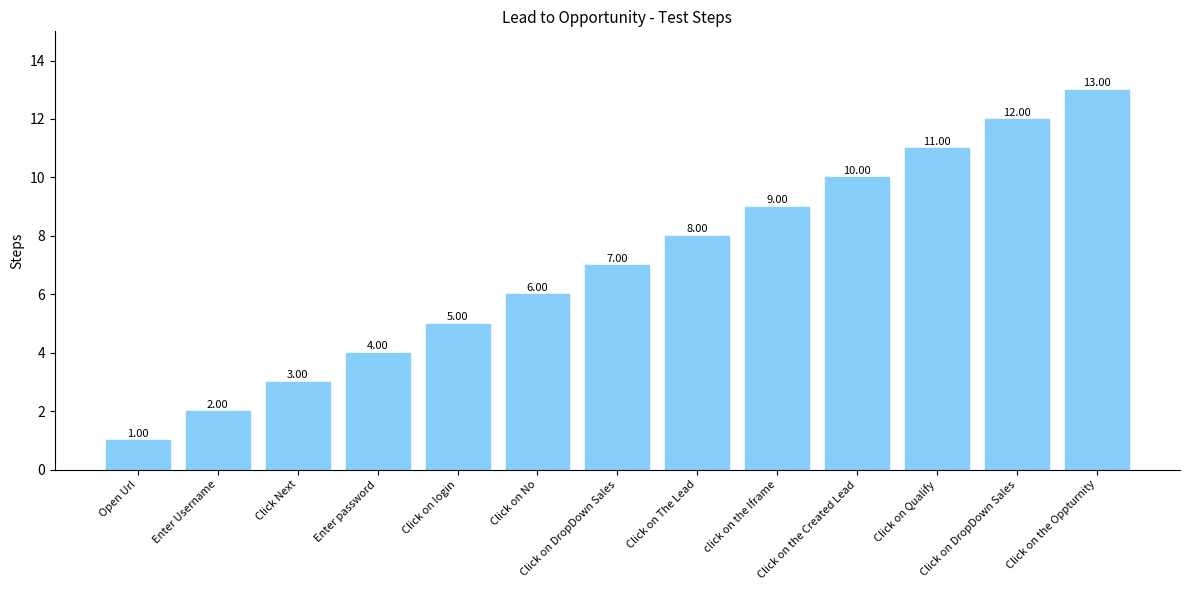

How many values are below 7?

6